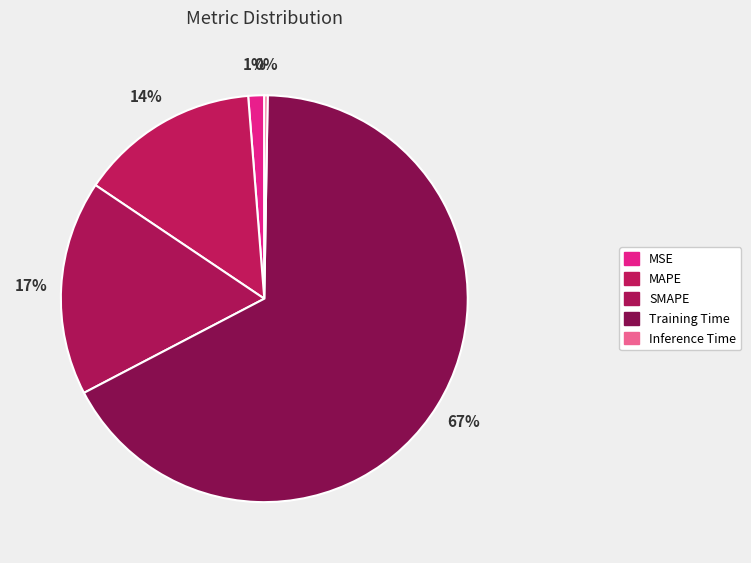

How many segments does this pie chart have?

5